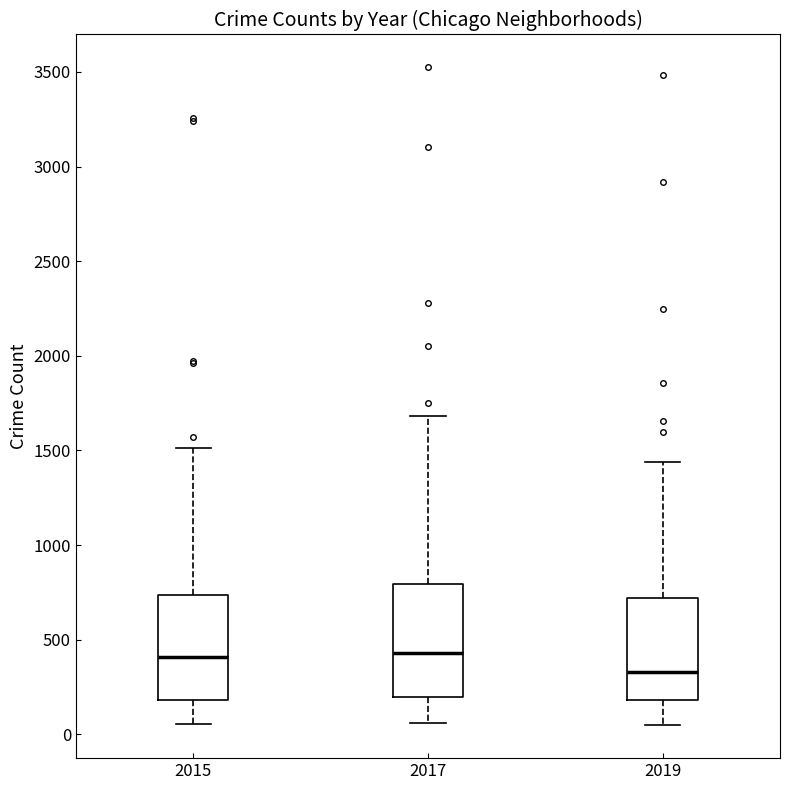

Reading left to right, transcribe this box plot: for each box, give where its median line is, the range the box spans, and where its two whiskers end, as read against the y-axis. The values are not printed on the chart, so give them approximately, as read against the axis.

2015: median 400, box 200 to 750, whiskers 50 to 1500
2017: median 450, box 200 to 800, whiskers 50 to 1700
2019: median 350, box 200 to 700, whiskers 50 to 1450